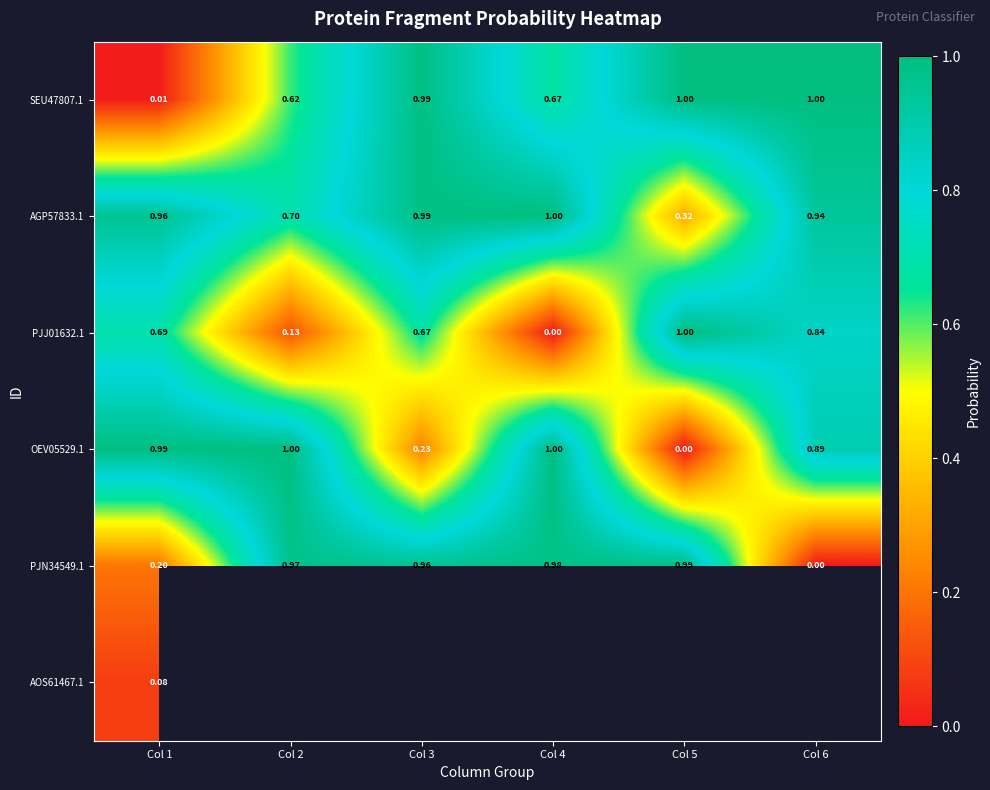

Is the value of OEV05529.1 at Col 4 greater than the value of PJJ01632.1 at Col 6?

Yes